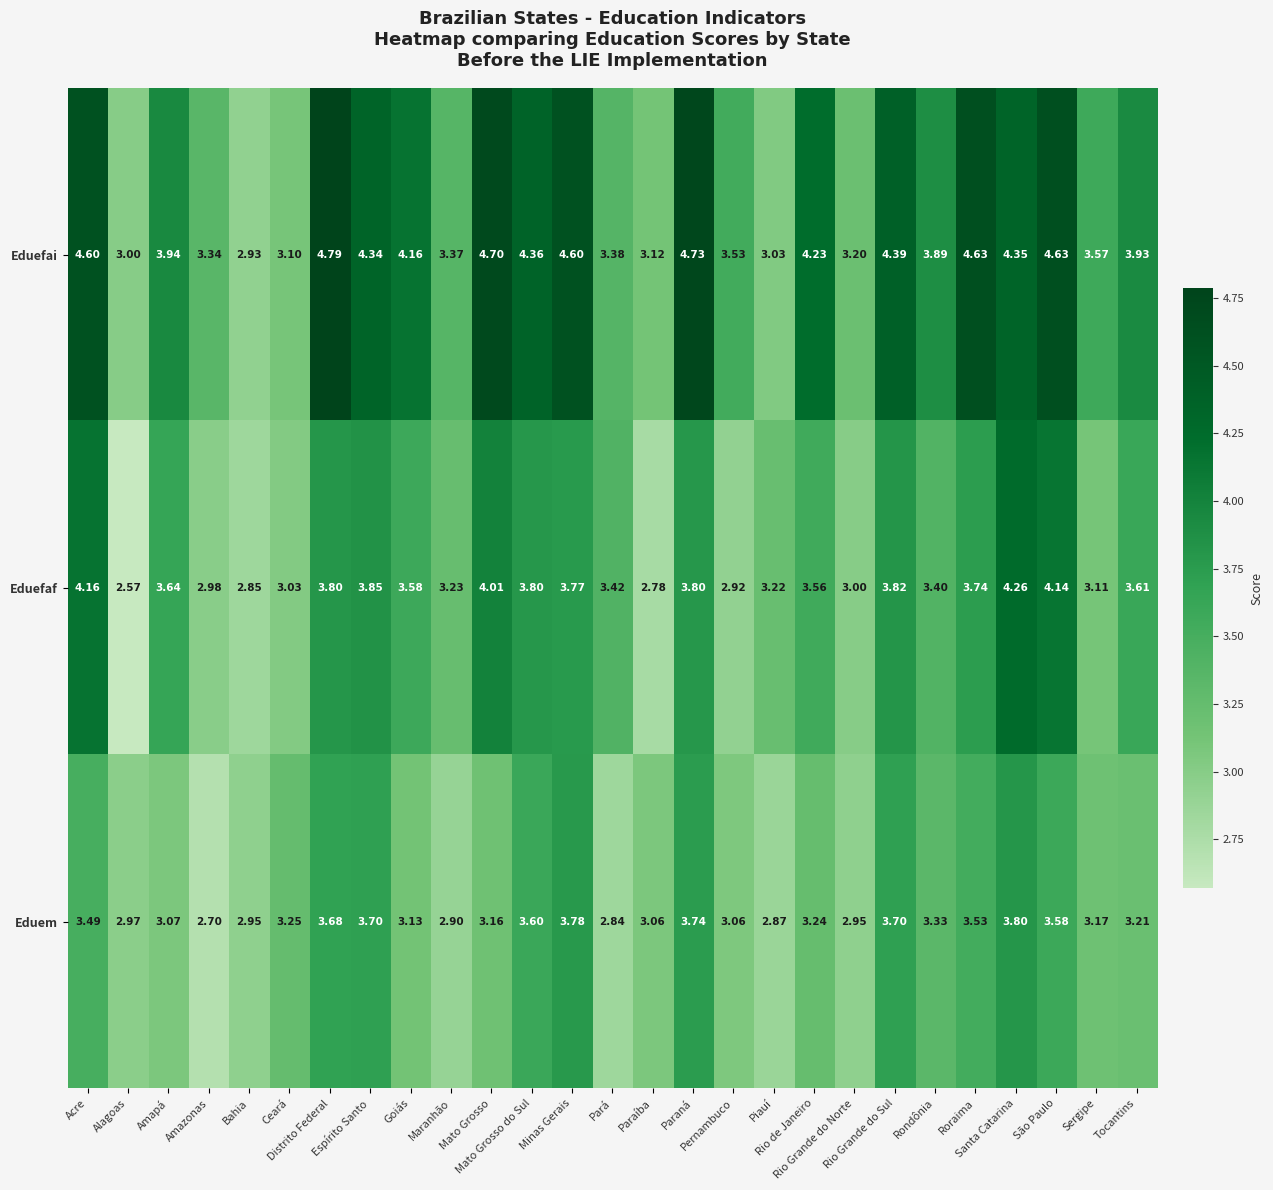

Which series has the largest total across all categories?

Eduefai